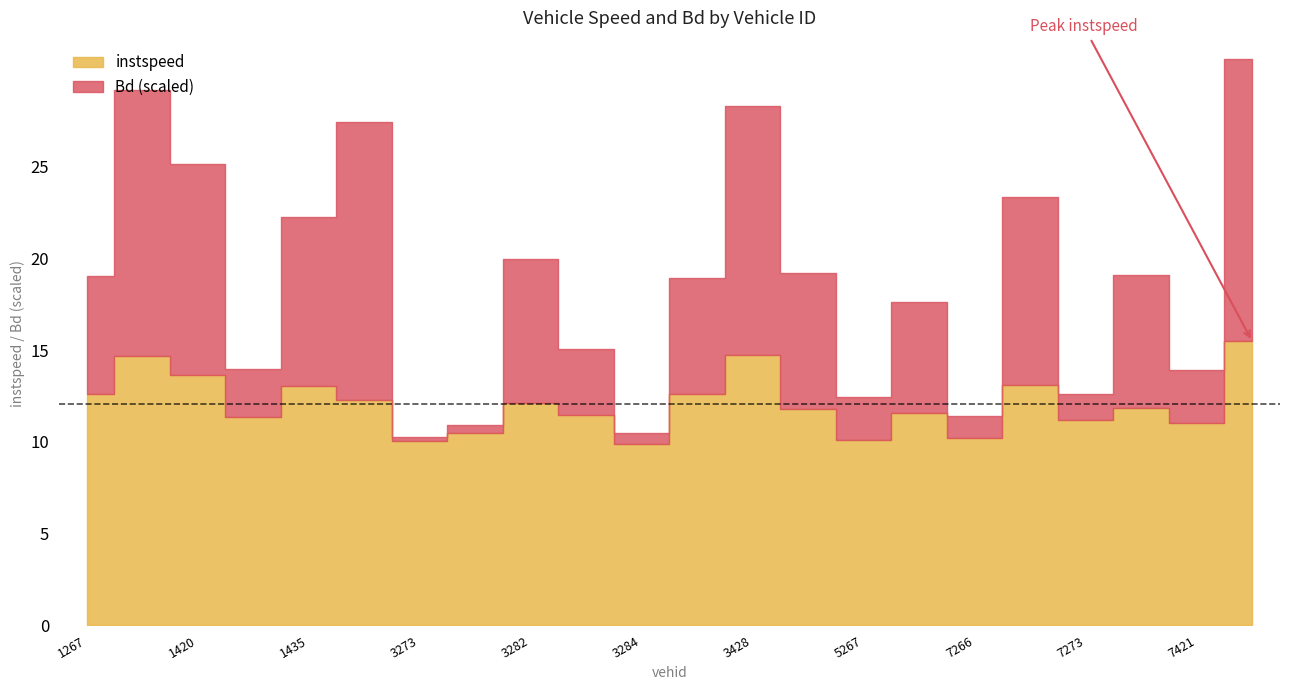

What is the value of the instspeed point at the 22nd from the left?

15.5